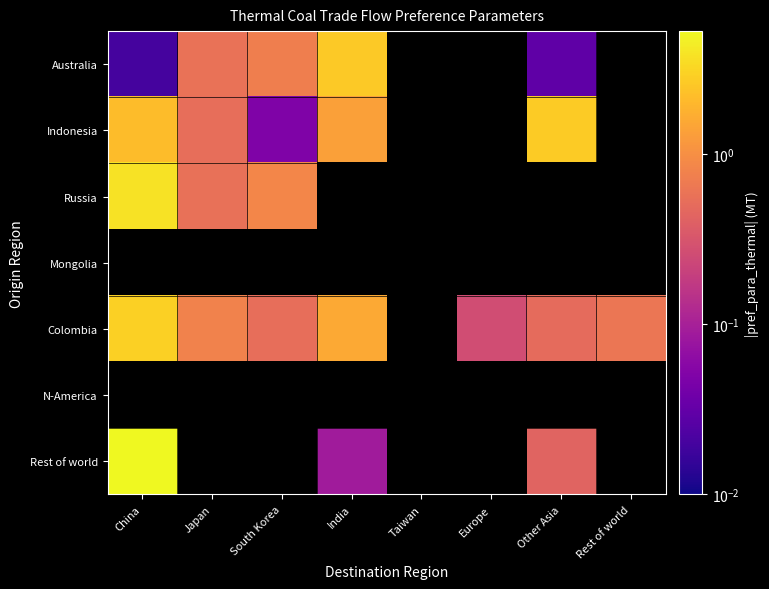

What is the maximum value shown in the chart?

5.3